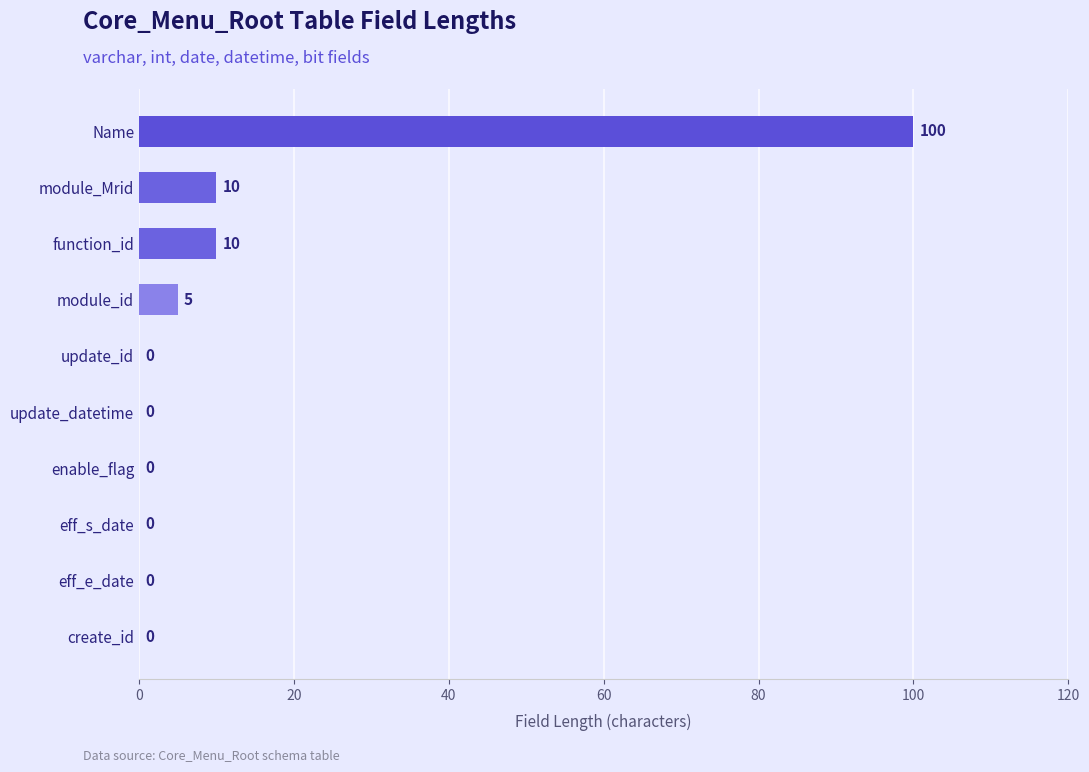

Is it true that the value at update_datetime is 0?

True